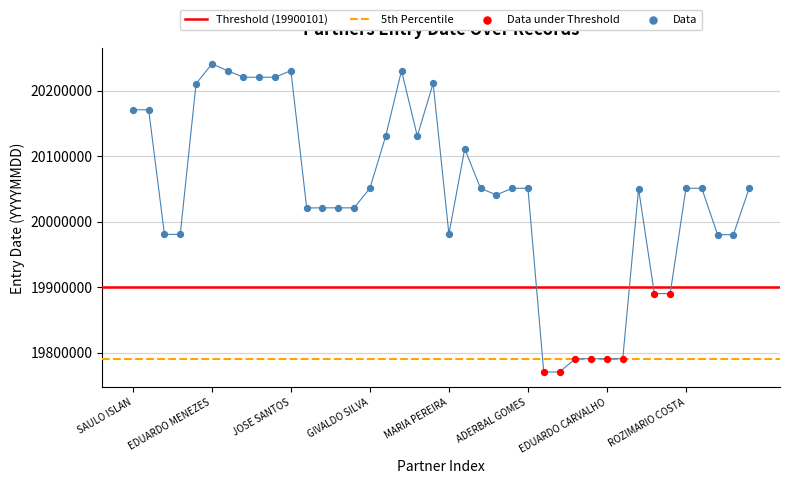

Approximately how many times larger is the value at WALDIR SCHULZ compared to ORLANDO MARQUES?

1.0